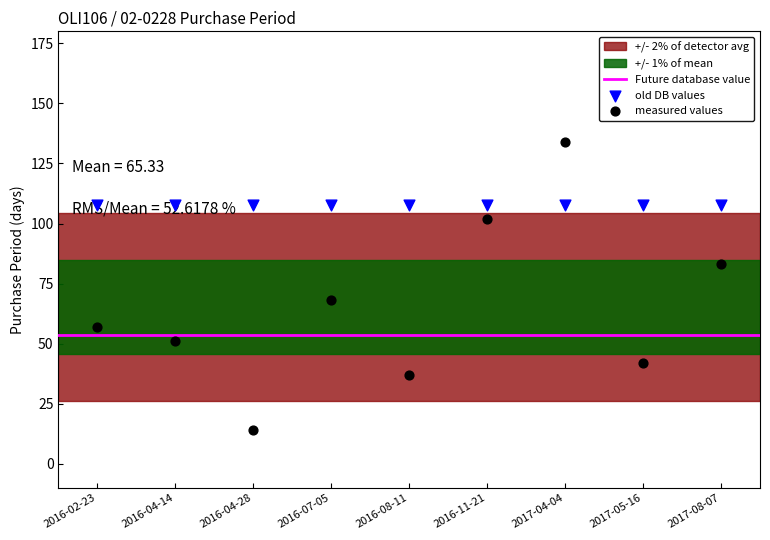

What is the ratio of the value at 2017-05-16 to the value at 2017-08-07?

0.5